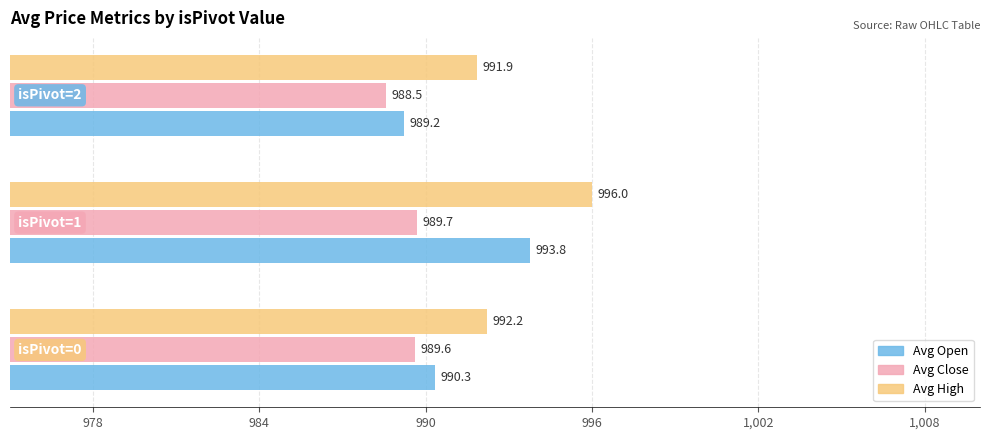

How many Avg High values are between 991 and 996?

3